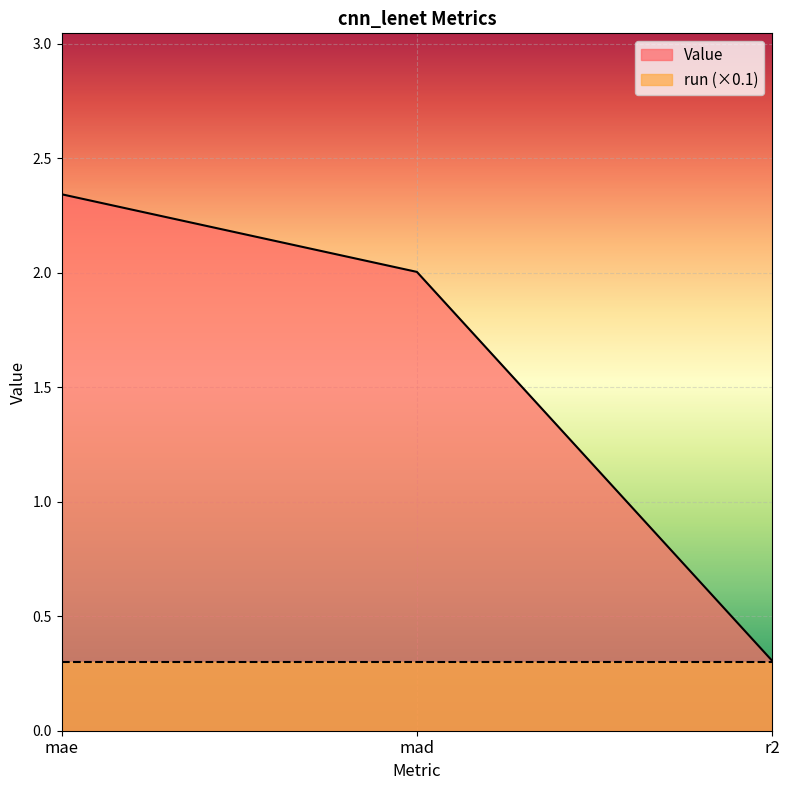

Read the value at mad.

2.0